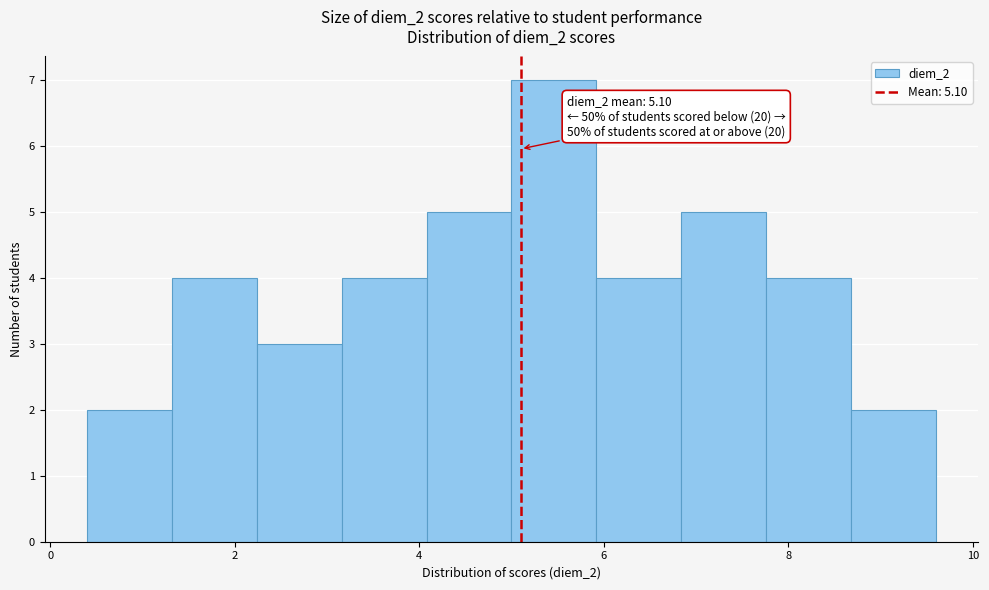

Over which range of the x-axis is the bar tallest?

5.00 to 5.92